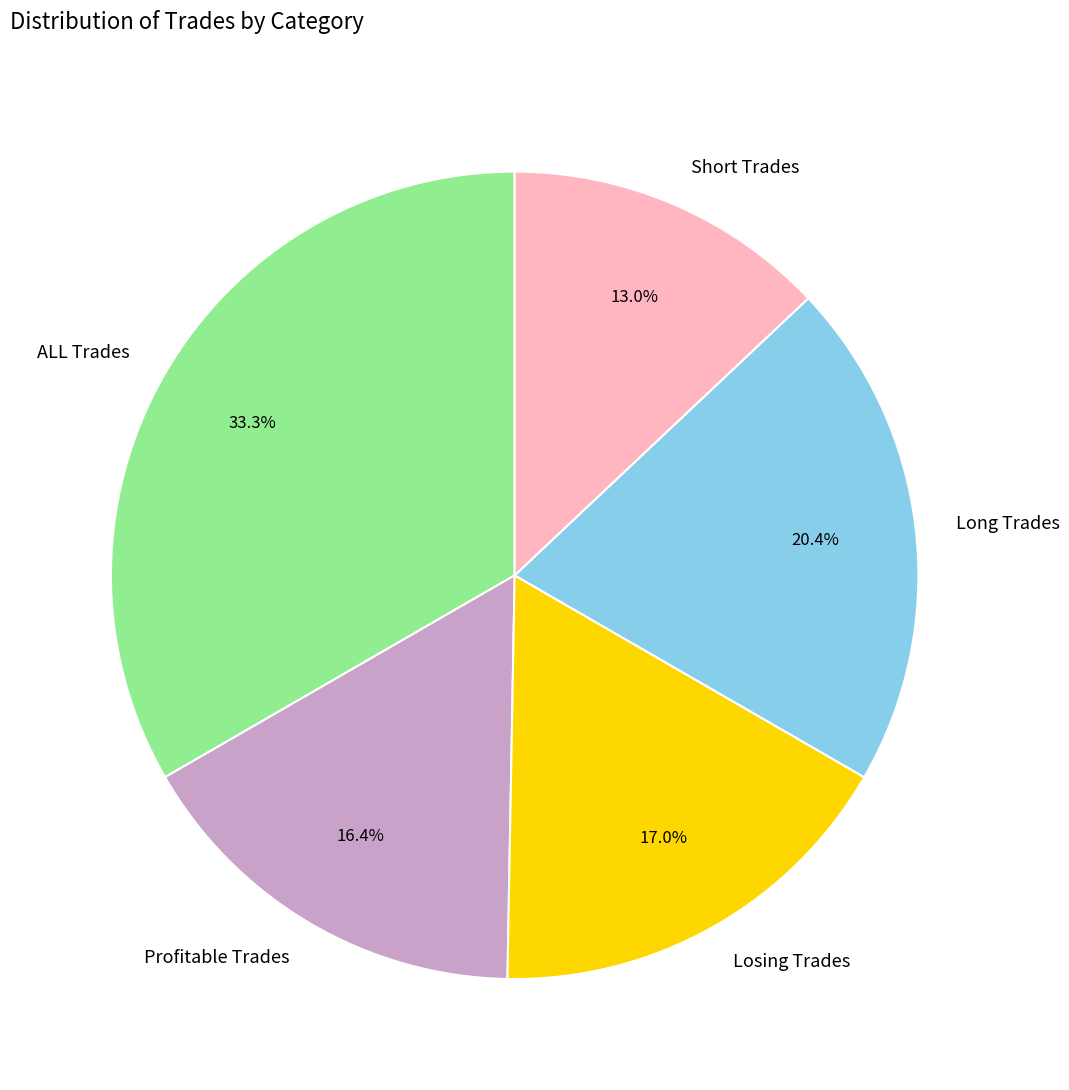

What percentage is NOT represented by Profitable Trades?

83.6%